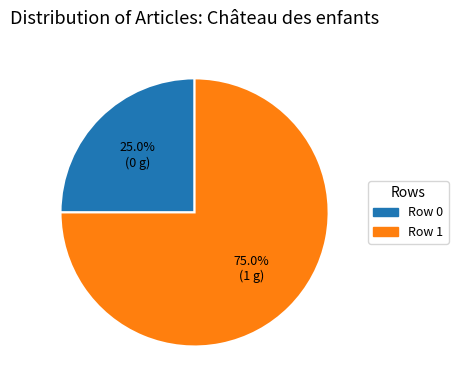

Does Row 1 represent more than half of the total?

Yes